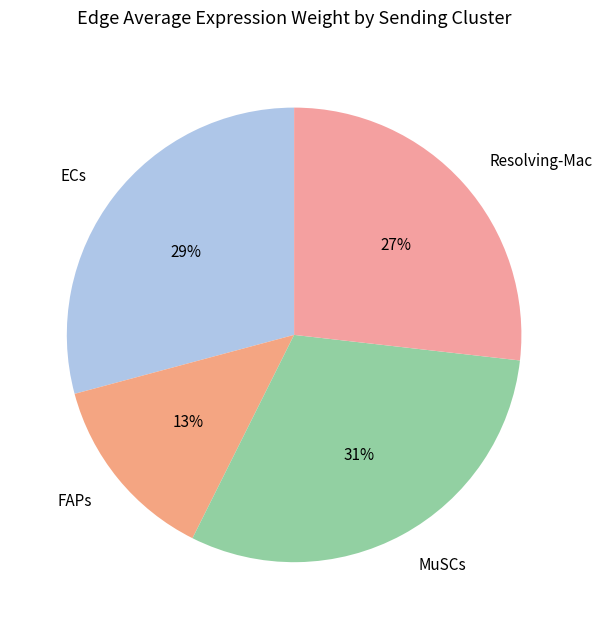

What is the ratio of the value at FAPs to the value at Resolving-Mac?

0.5